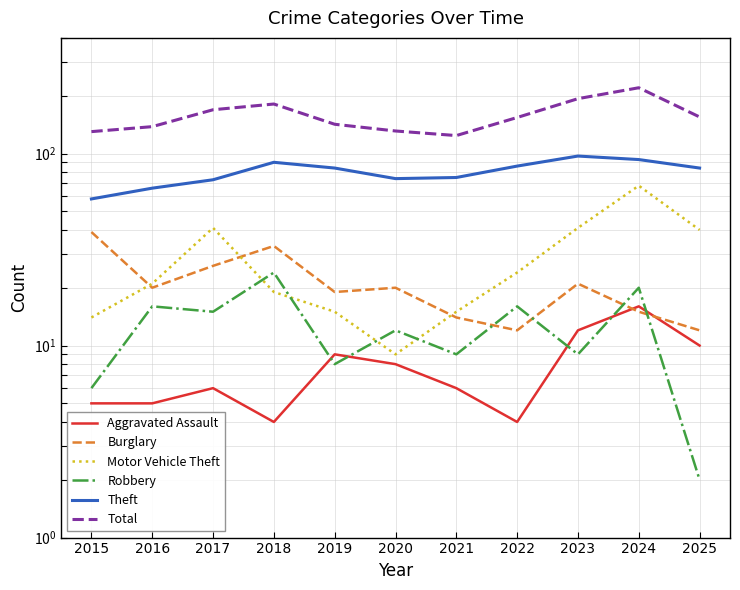

Which series has the largest total across all categories?

Total